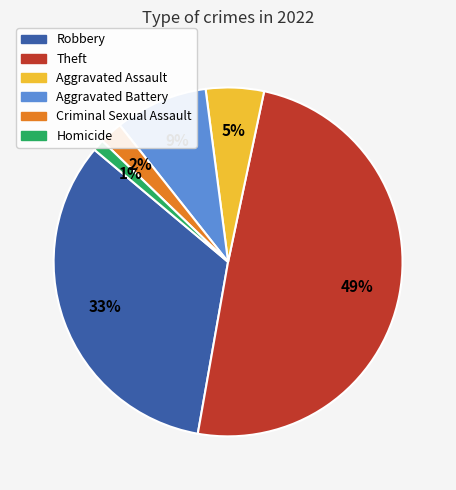

To the nearest percent, what portion does Homicide represent?

1%